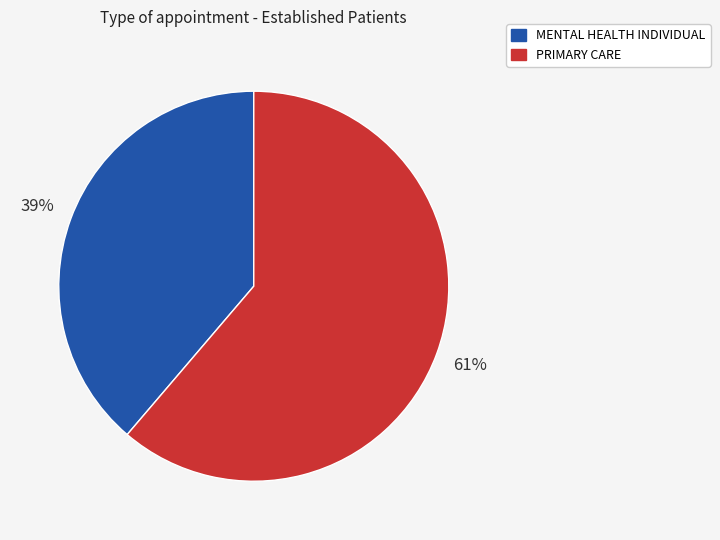

Which has a higher value, PRIMARY CARE or MENTAL HEALTH INDIVIDUAL?

PRIMARY CARE